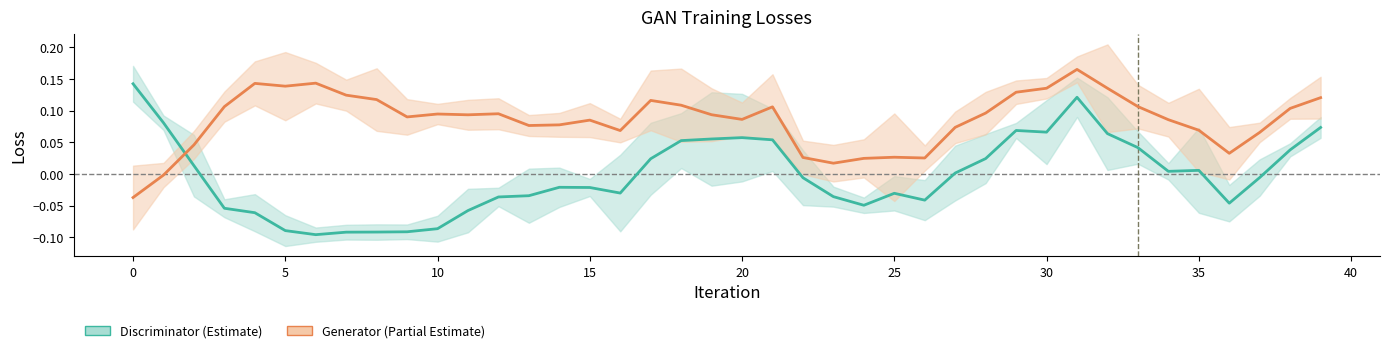

Which series has the widest spread of values?

Discriminator